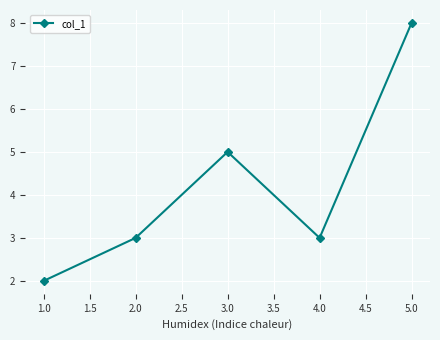

What is the ratio of the value at 1.0 to the value at 3.0?

0.4